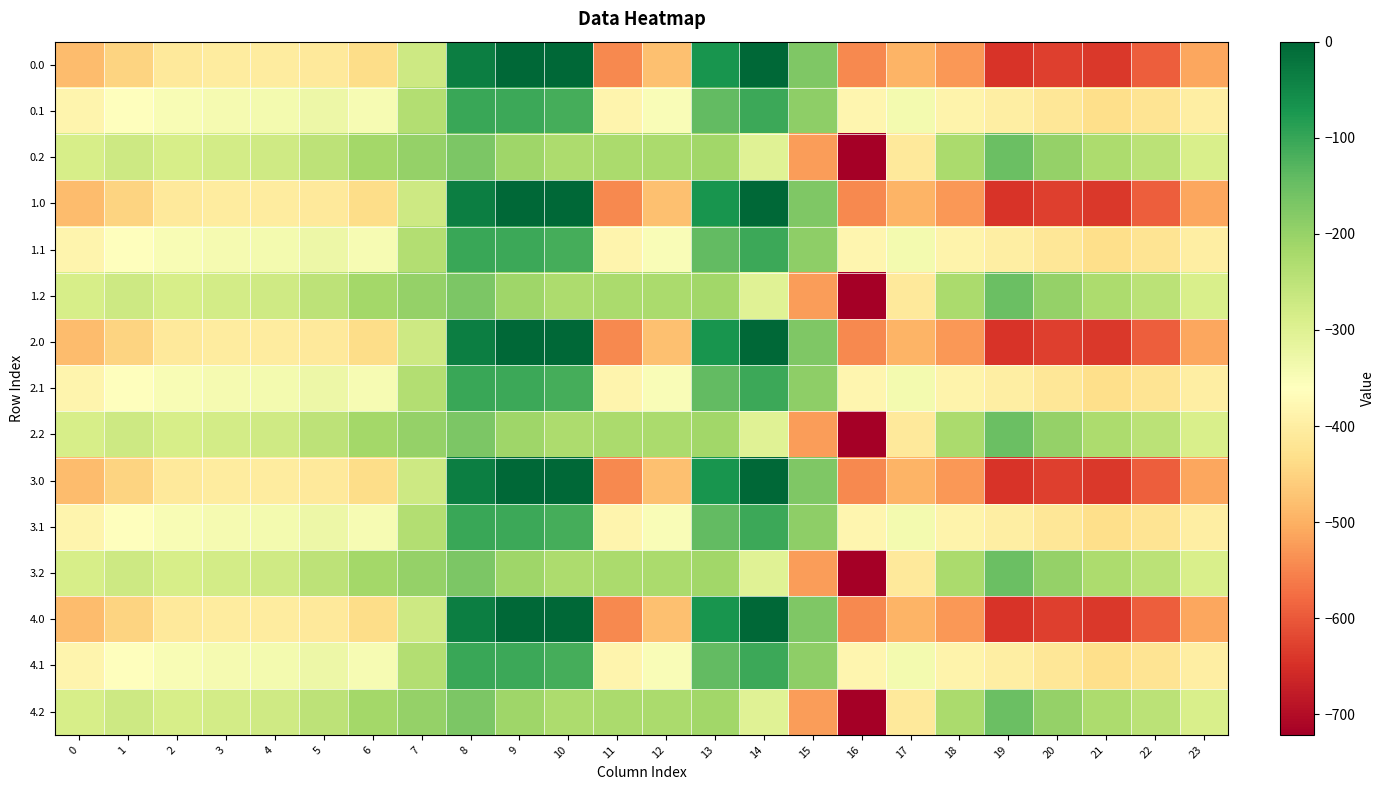

At 20, list the series in order from largest to smallest.

0.2, 1.2, 2.2, 3.2, 4.2, 0.1, 1.1, 2.1, 3.1, 4.1, 0.0, 1.0, 2.0, 3.0, 4.0